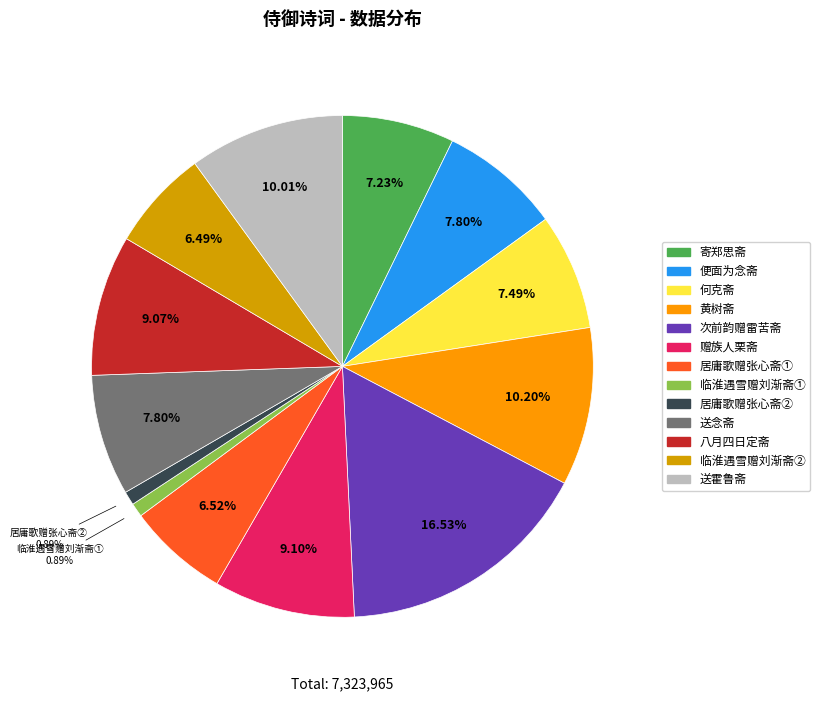

Is there a majority slice in this chart?

No